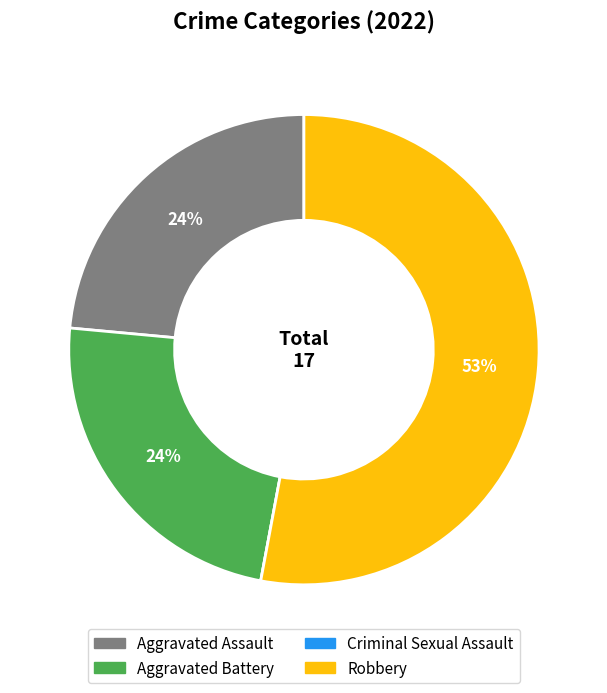

Approximately how many times larger is the value at Aggravated Assault compared to Aggravated Battery?

1.0